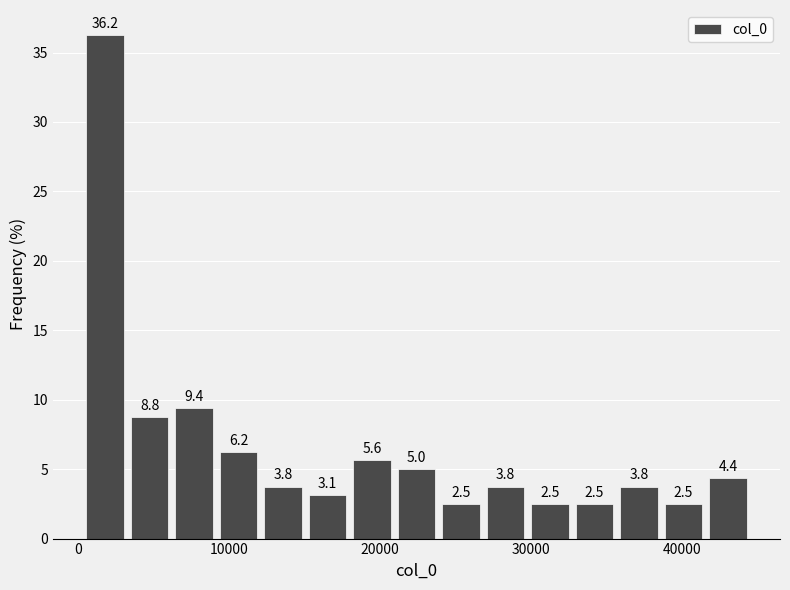

Read against the x-axis, roughly where is the centre of the tallest bar?

2000